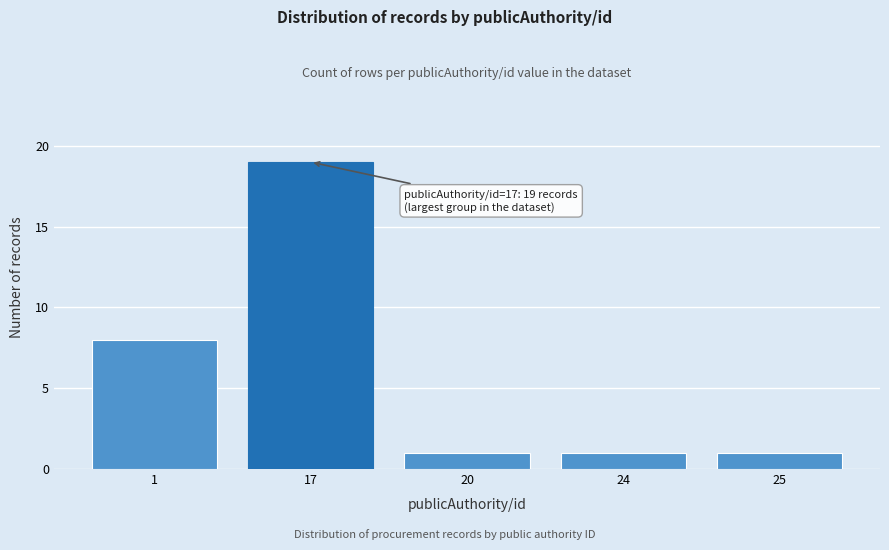

Reading left to right, list all the values displayed in this chart.

1=8	17=19	20=1	24=1	25=1